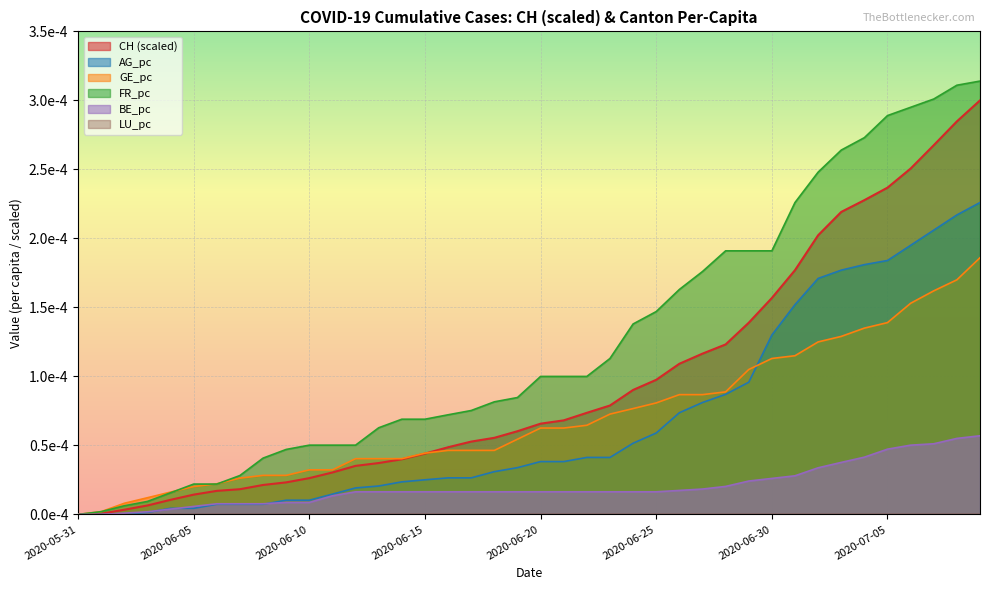

List the labels in order of CH value, largest first.

2020-07-09, 2020-07-08, 2020-07-07, 2020-07-06, 2020-07-05, 2020-07-04, 2020-07-03, 2020-07-02, 2020-07-01, 2020-06-30, 2020-06-29, 2020-06-28, 2020-06-27, 2020-06-26, 2020-06-25, 2020-06-24, 2020-06-23, 2020-06-22, 2020-06-21, 2020-06-20, 2020-06-19, 2020-06-18, 2020-06-17, 2020-06-16, 2020-06-15, 2020-06-14, 2020-06-13, 2020-06-12, 2020-06-11, 2020-06-10, 2020-06-09, 2020-06-08, 2020-06-07, 2020-06-06, 2020-06-05, 2020-06-04, 2020-06-03, 2020-06-02, 2020-06-01, 2020-05-31